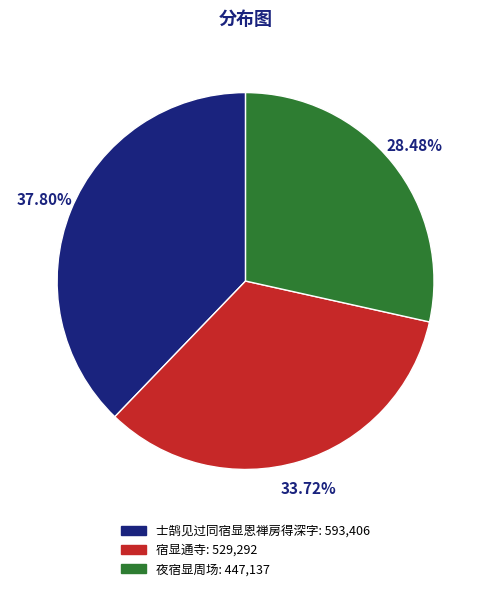

To the nearest percent, what is the average slice percentage?

33%